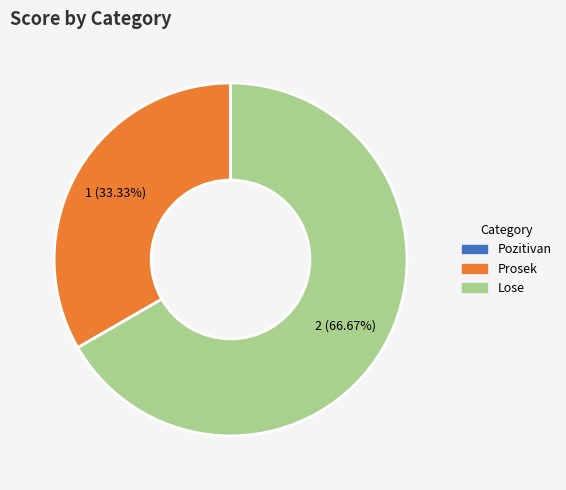

What is the largest slice in the pie chart?

Lose